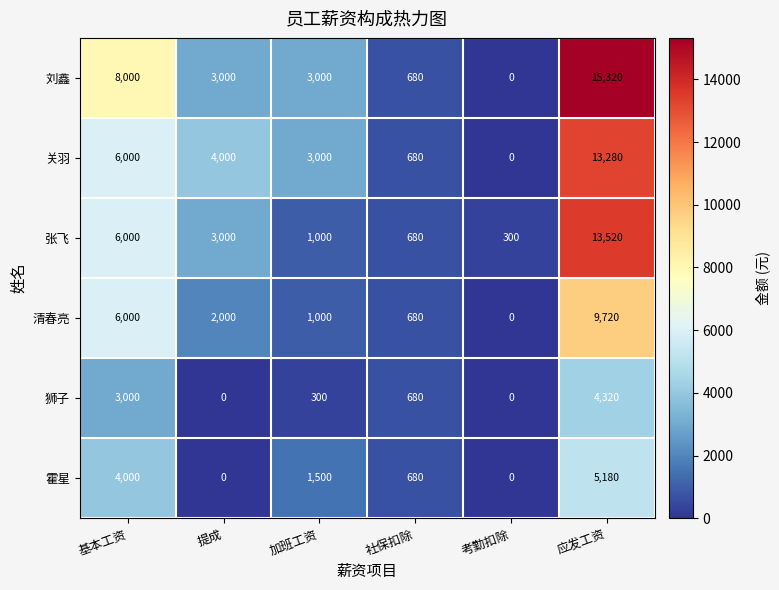

Read the 关羽 value at 加班工资, to the nearest 10.

3000